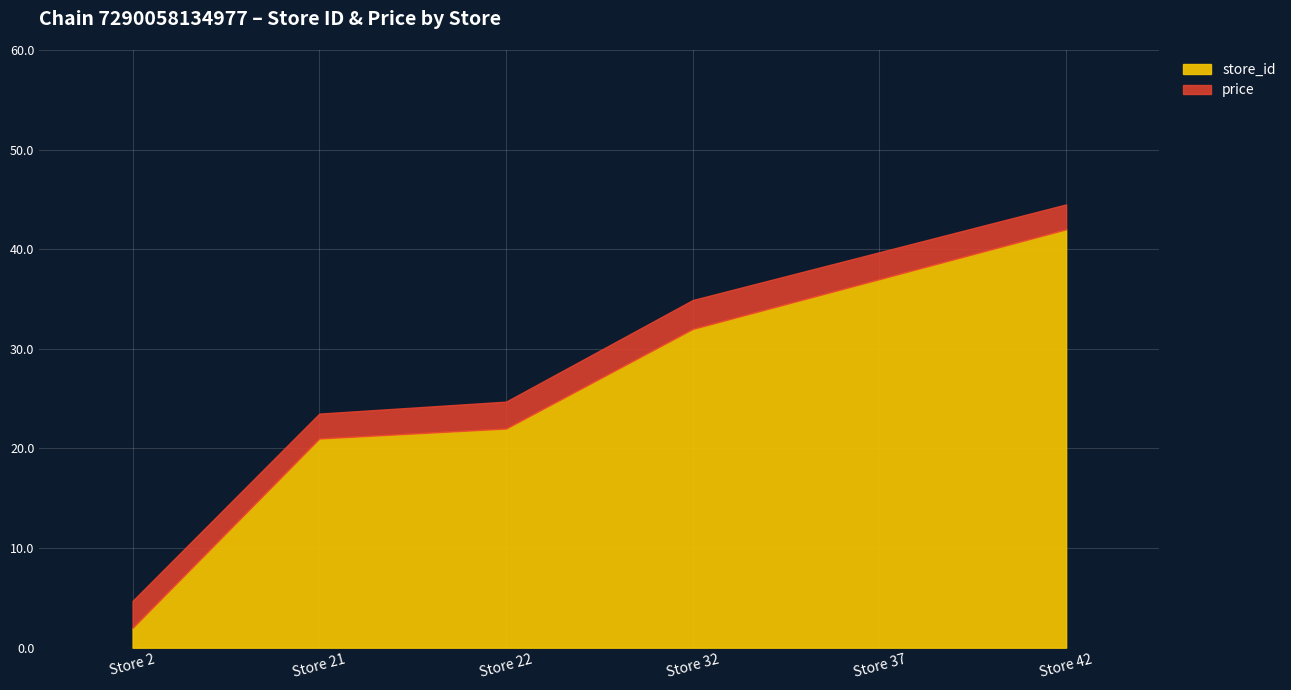

How many data points does each series have?

6